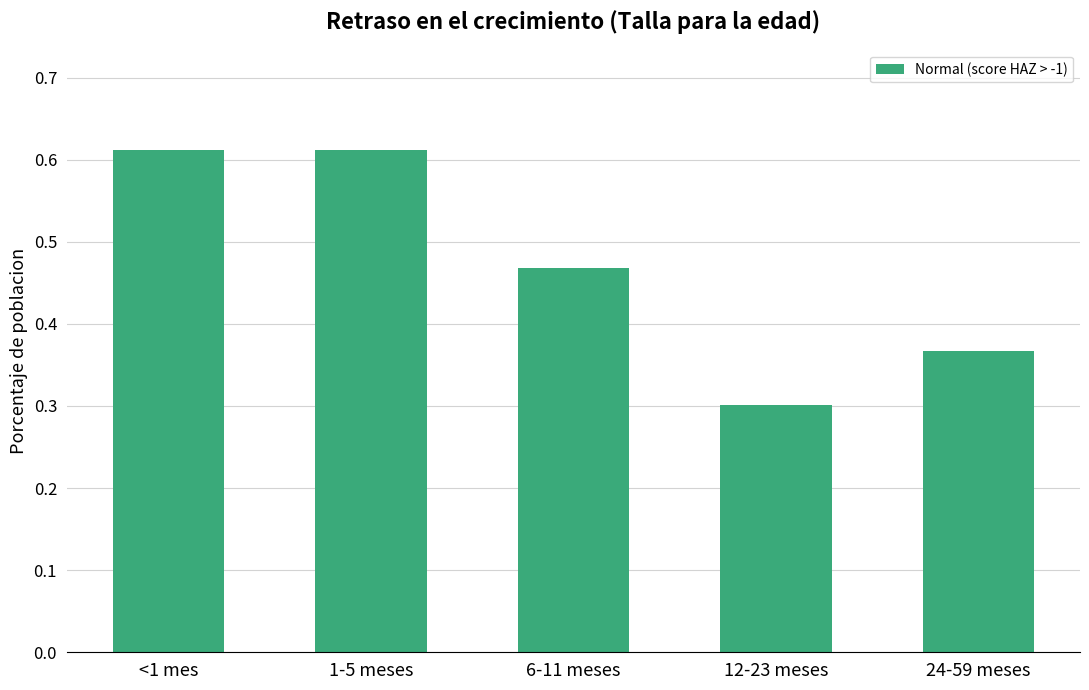

What is the label of the 4th bar from the left?

12-23 meses